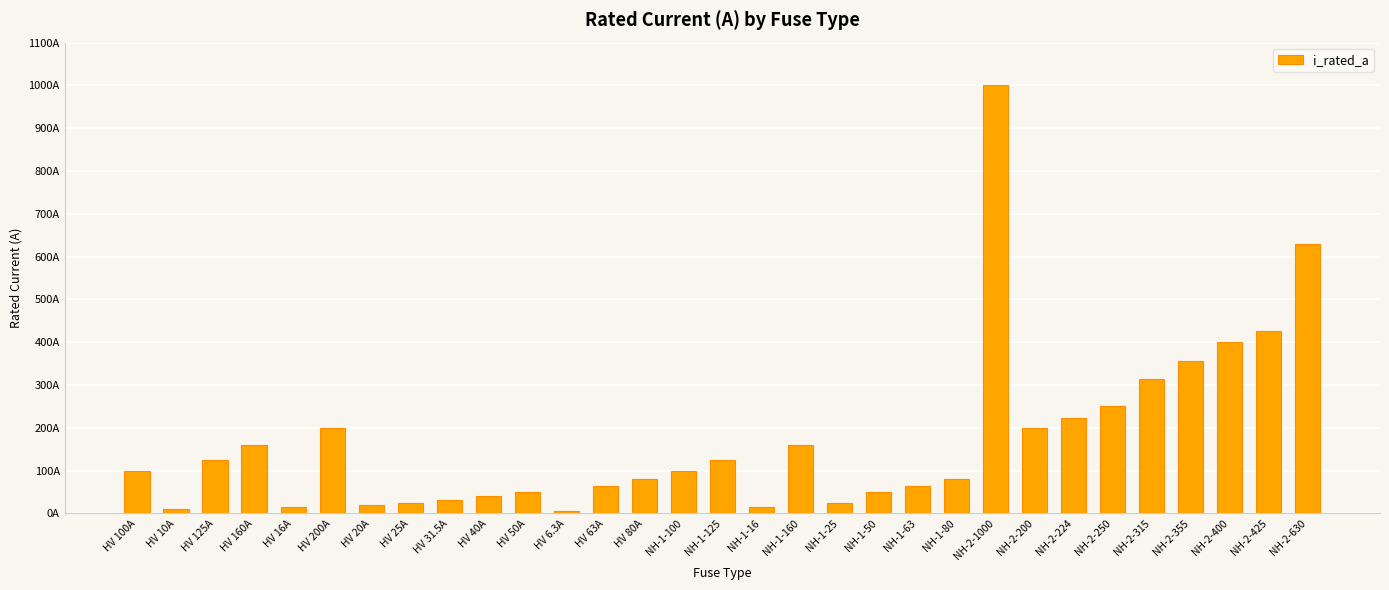

The value at HV 160A is 105.1. True or false?

False